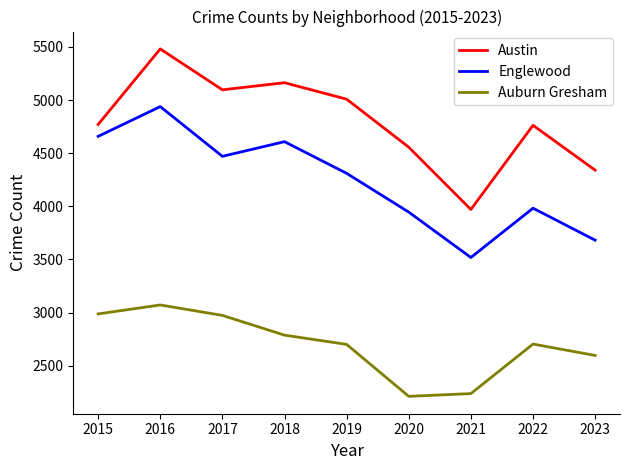

True or false: Austin has more than 2 points higher than both neighbors.

True